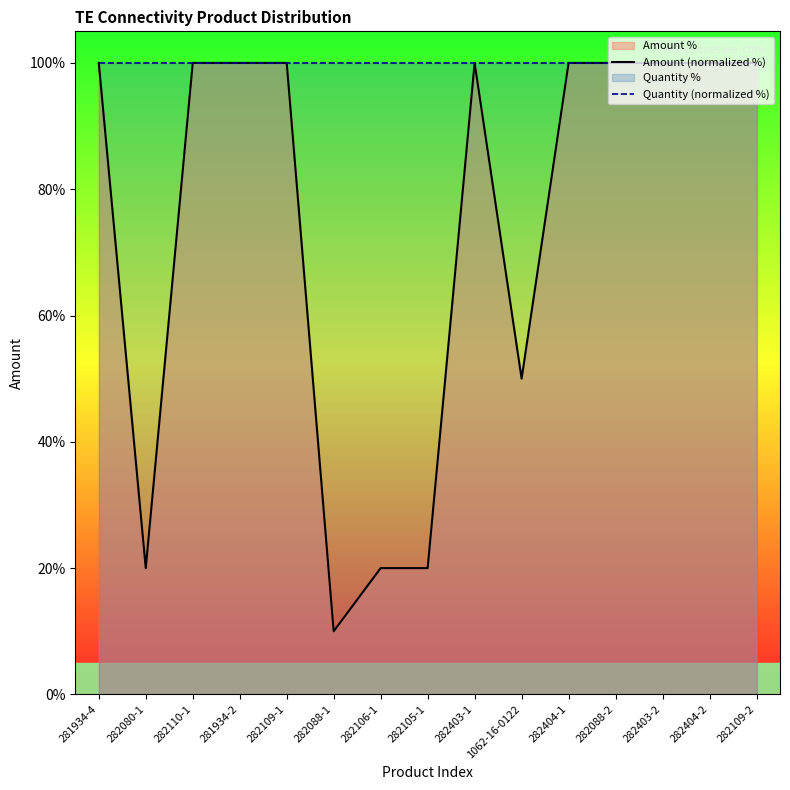

What is the label of the 4th point from the right?

282088-2